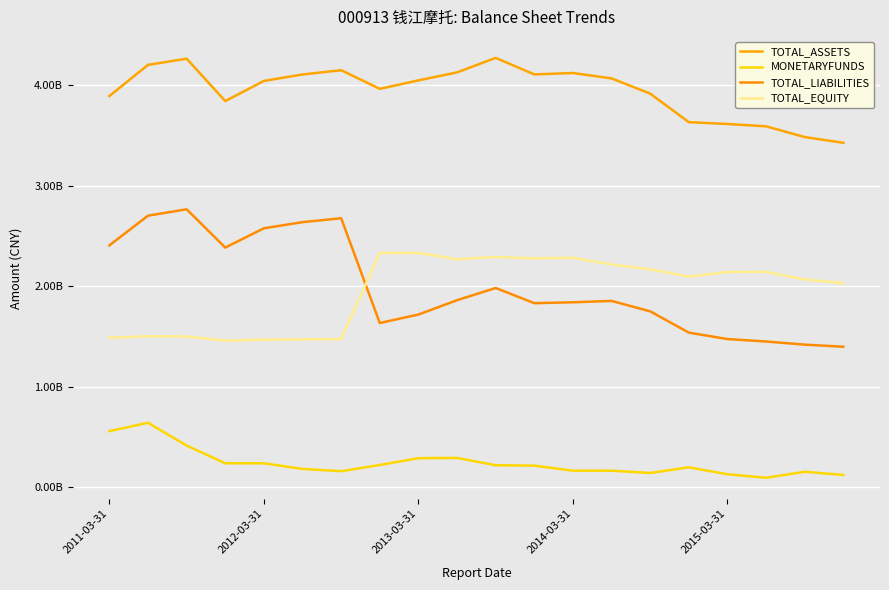

Does the chart display data point markers on the line(s)?

No